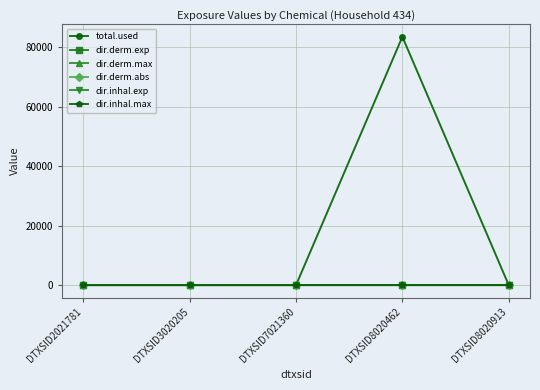

Which series has the largest total across all categories?

total.used